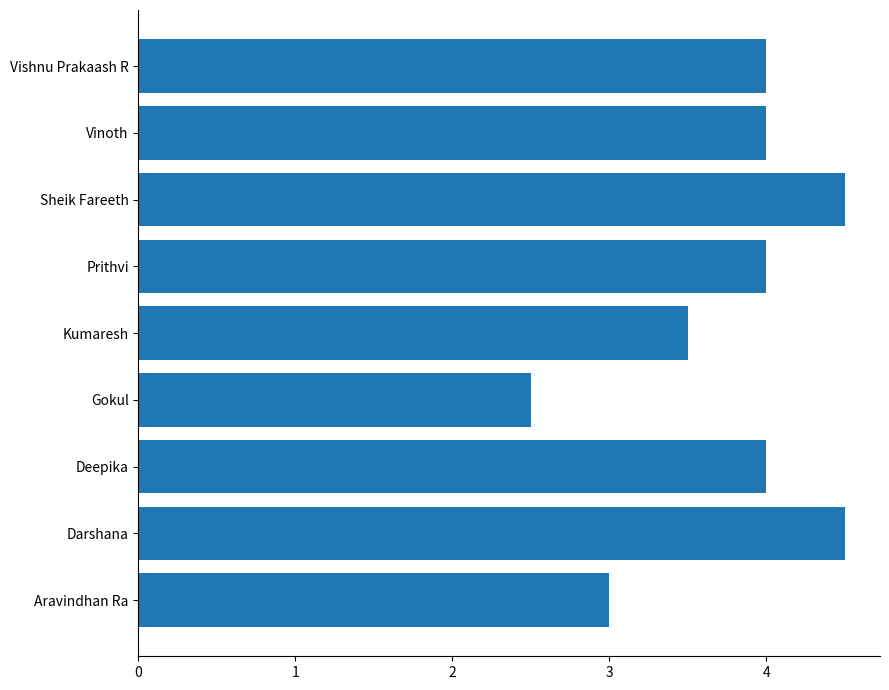

What is the greatest value displayed?

4.5